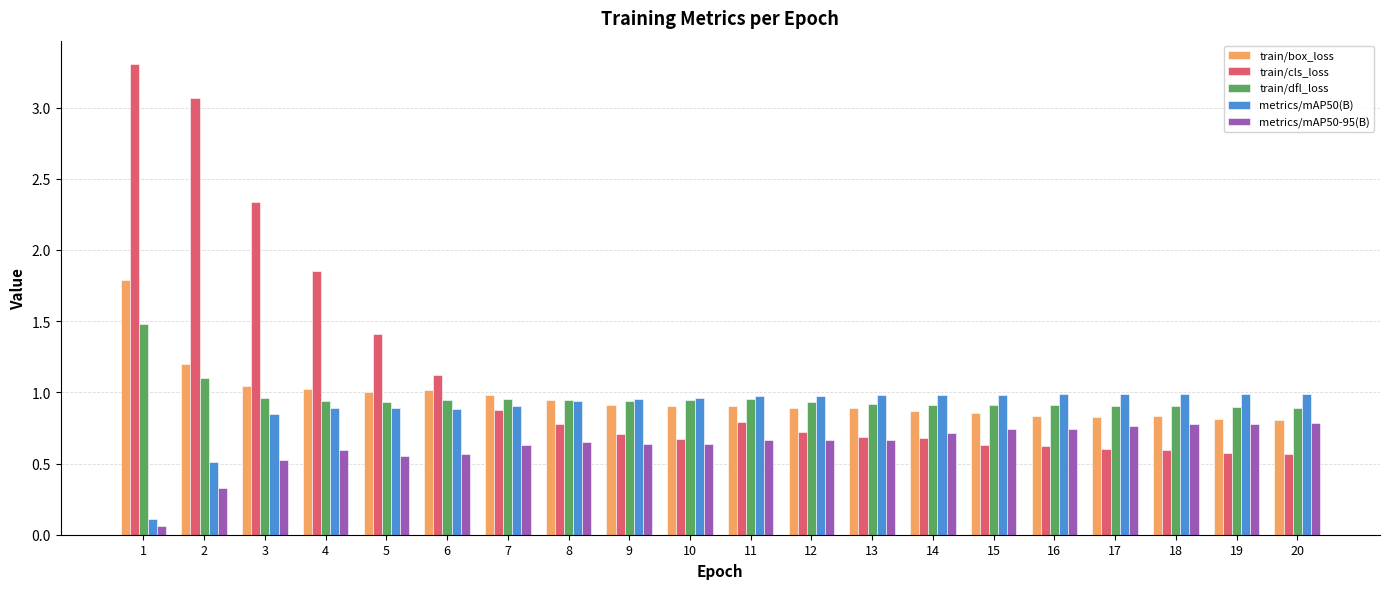

Which series has the largest range (max minus min)?

train/cls_loss